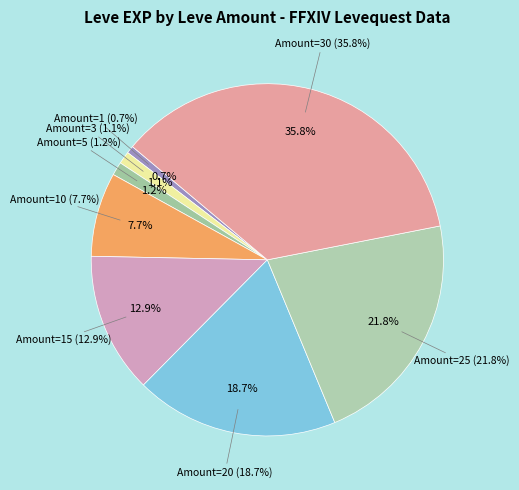

Count the number of slices in the pie.

8